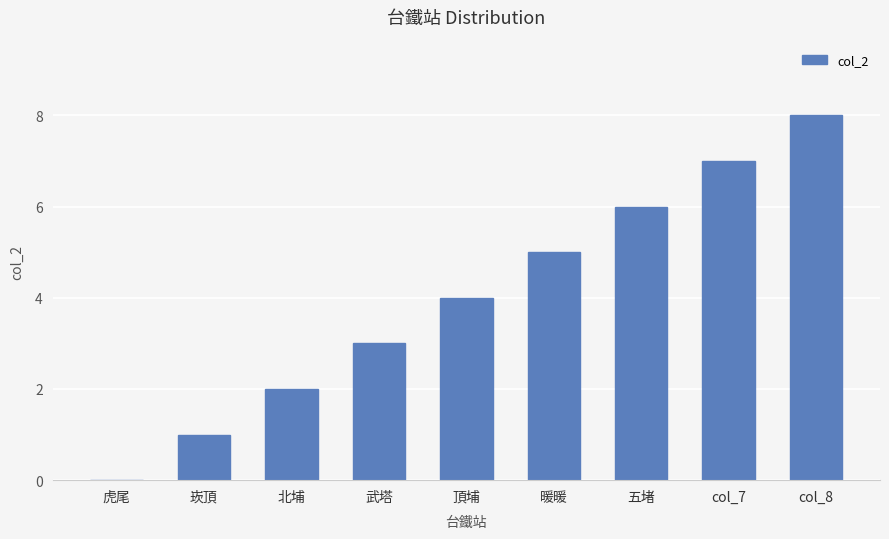

How many categories are shown in the chart?

9